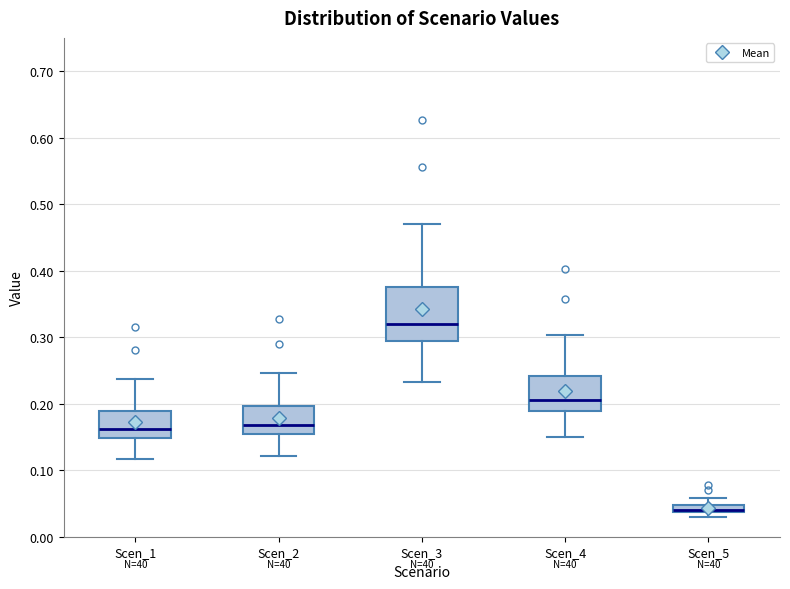

Which box has the lowest median line?

Scen_5